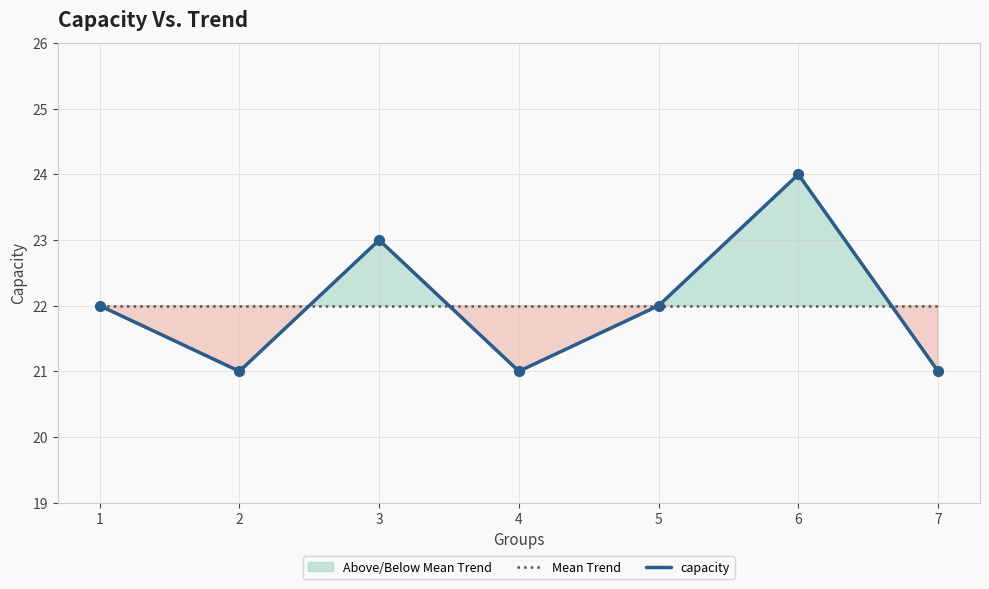

Which series has the largest total across all categories?

Mean Trend